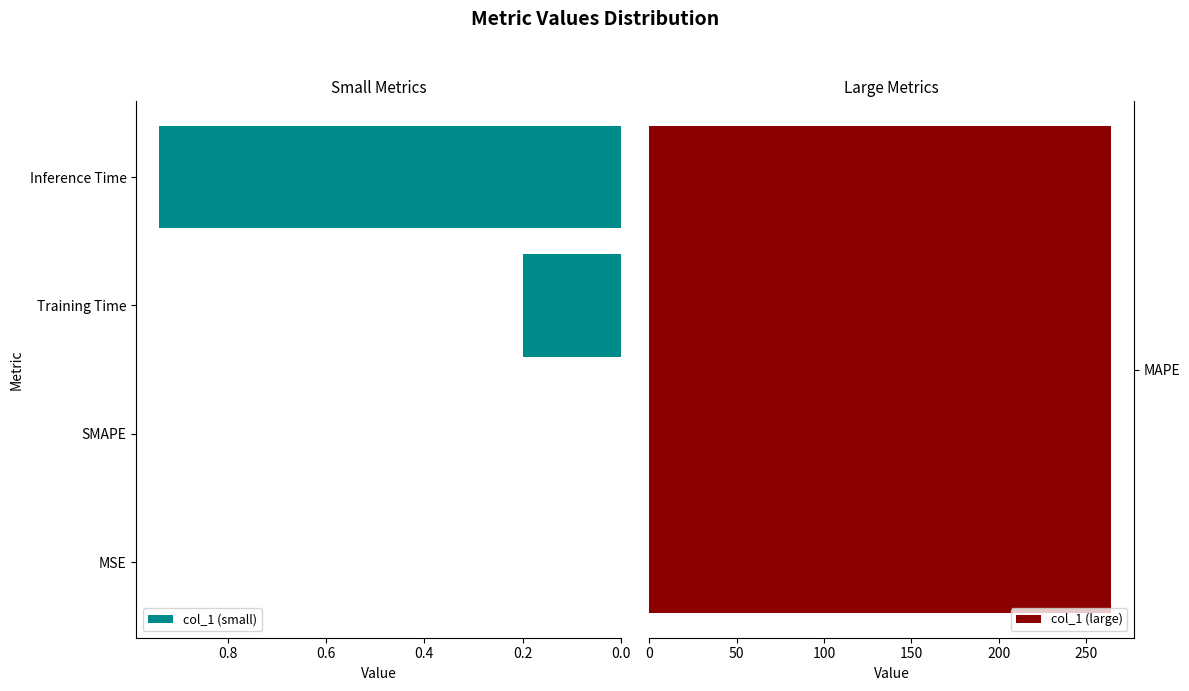

The col_1 (small) series shows 0.0 at SMAPE. True or false?

True